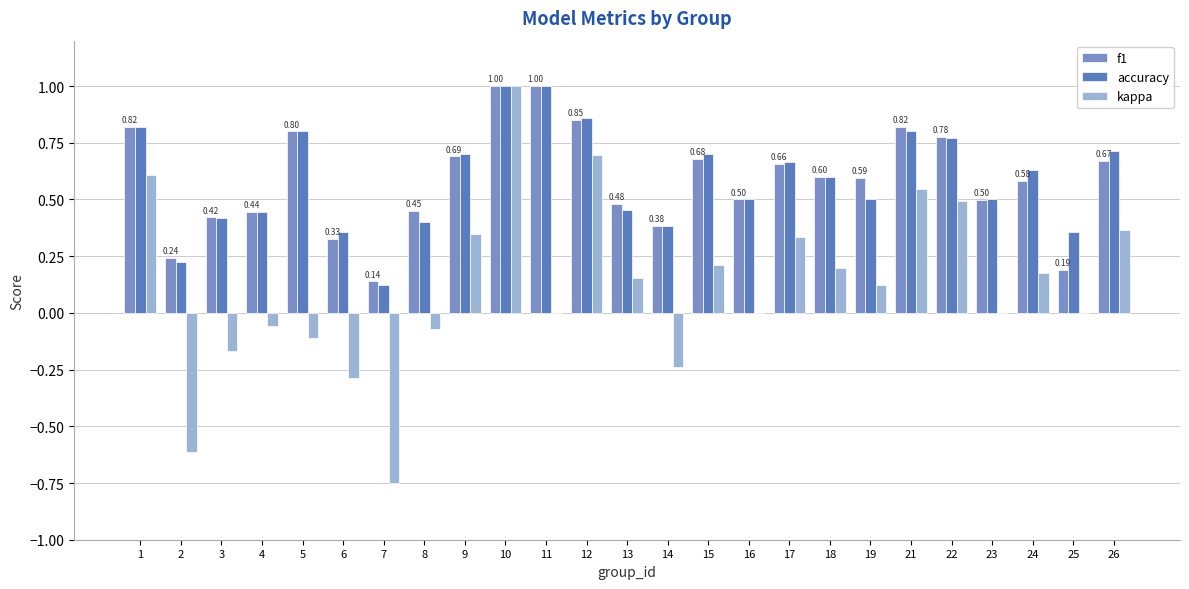

Which label corresponds to the smallest value in the chart?

7